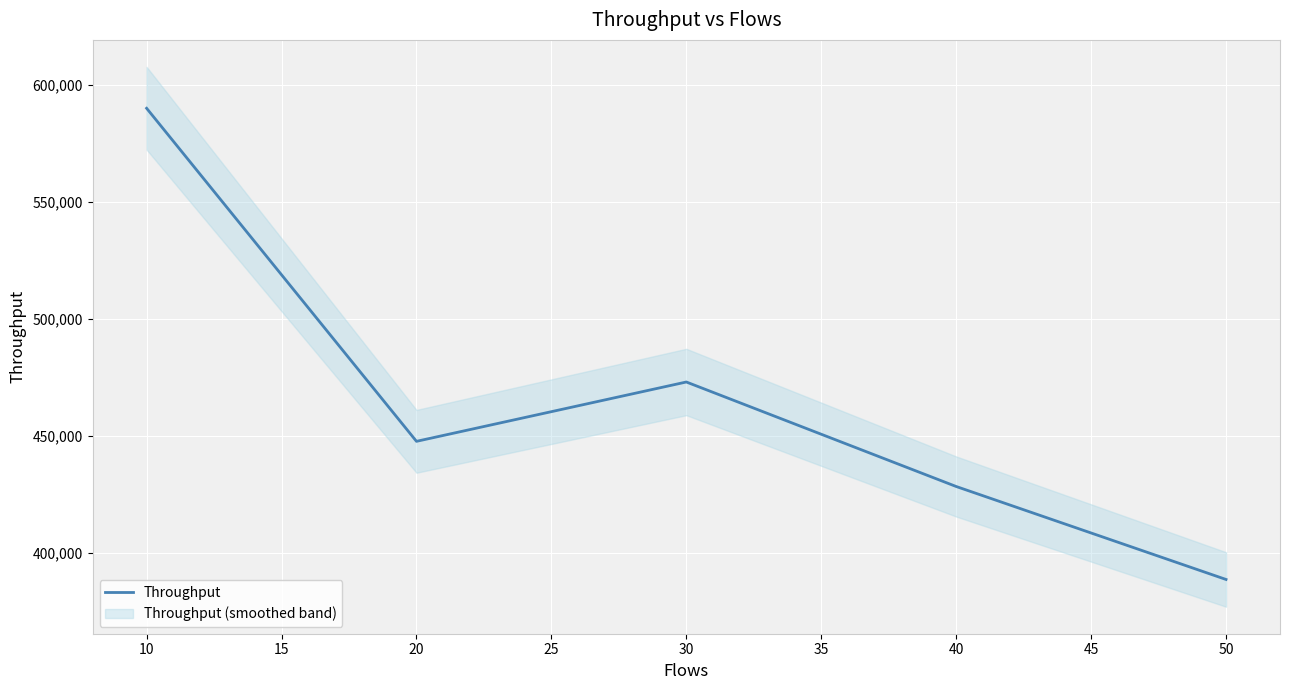

The value of Throughput at 40 is 740000. True or false?

False